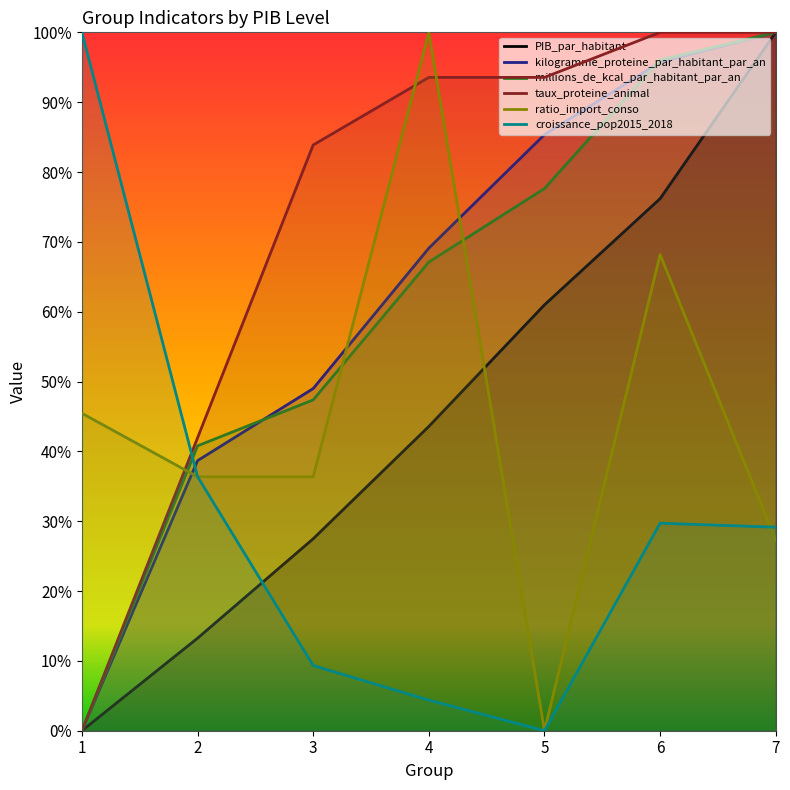

Which series changed the most between 6 and 7?

ratio_import_conso